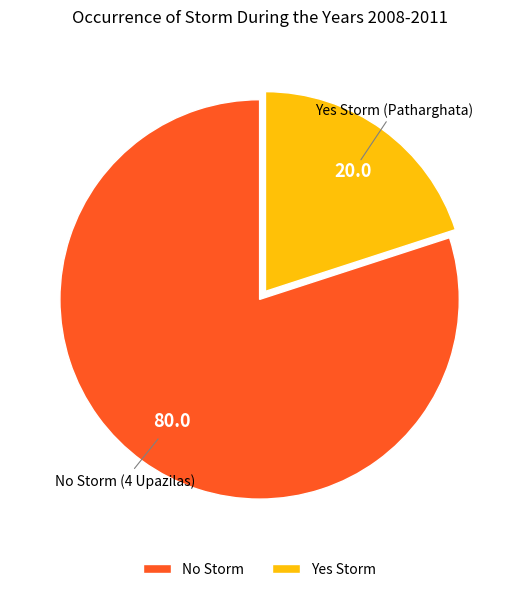

How many segments does this pie chart have?

2